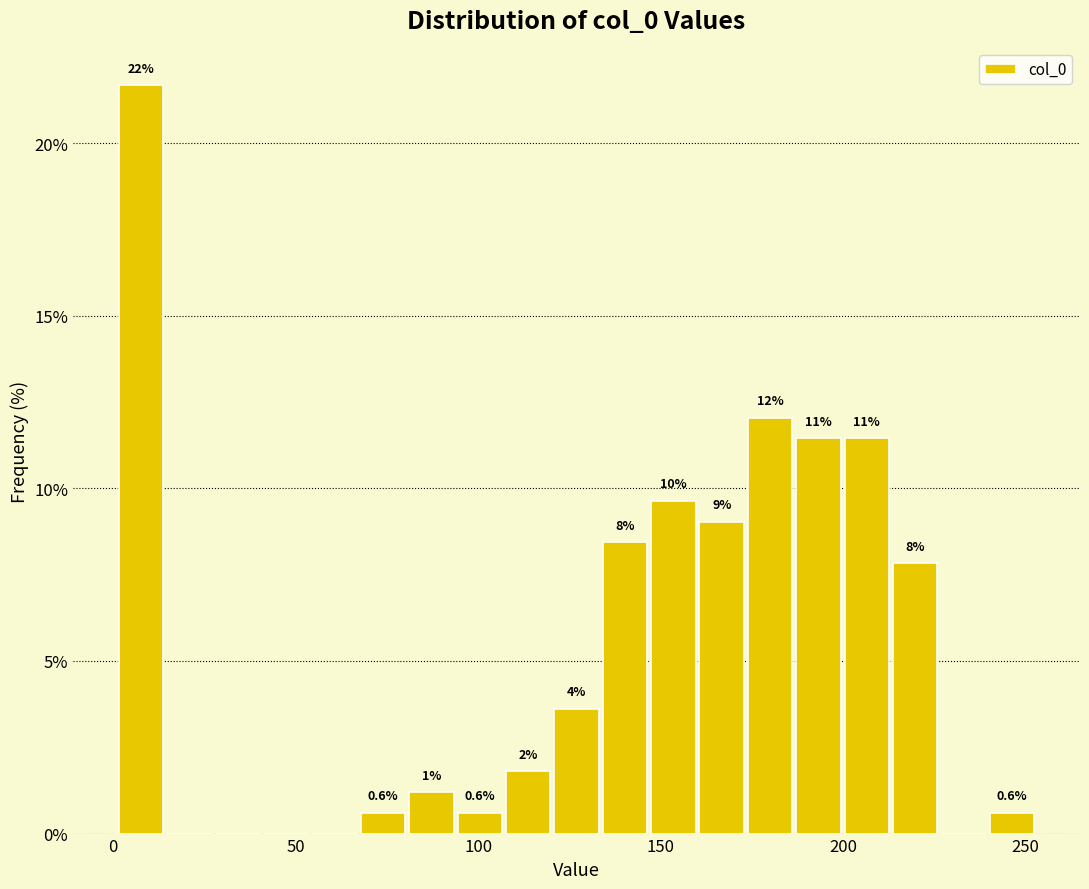

Read against the x-axis, roughly where is the centre of the tallest bar?

10